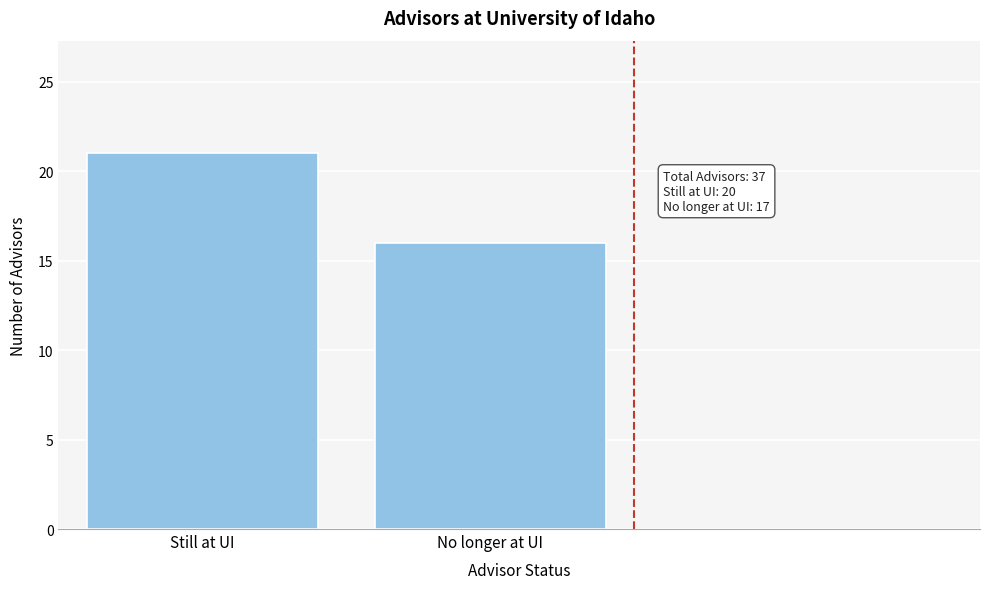

Reading left to right, transcribe all the data shown in this chart.

21	16